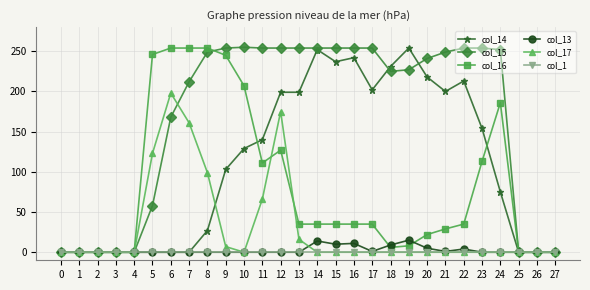

True or false: col_17 has a value of 0 at 22.

True